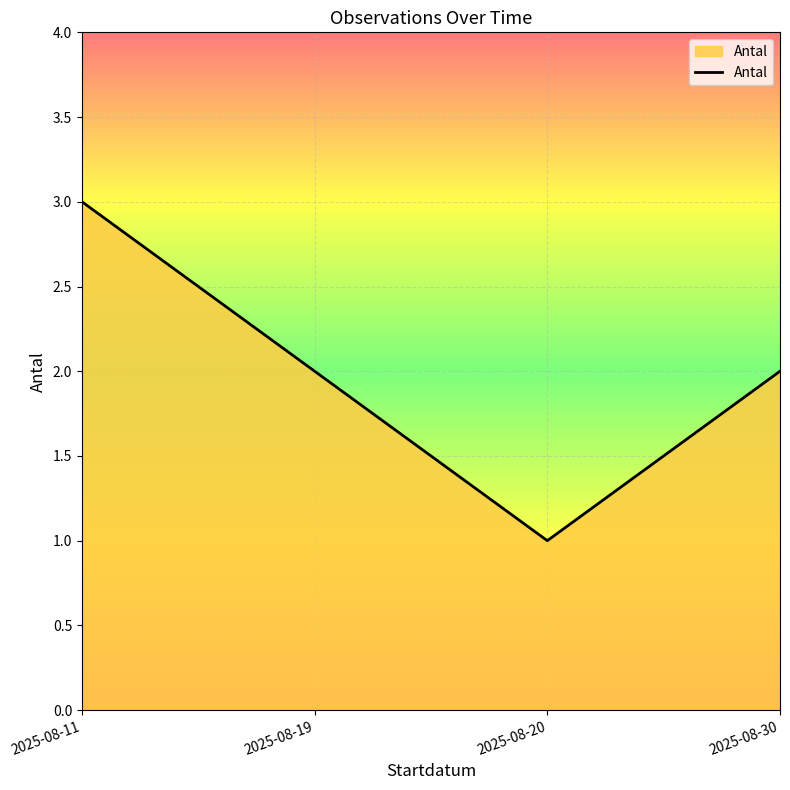

What is the ratio of the value at 2025-08-30 to the value at 2025-08-20?

2.0